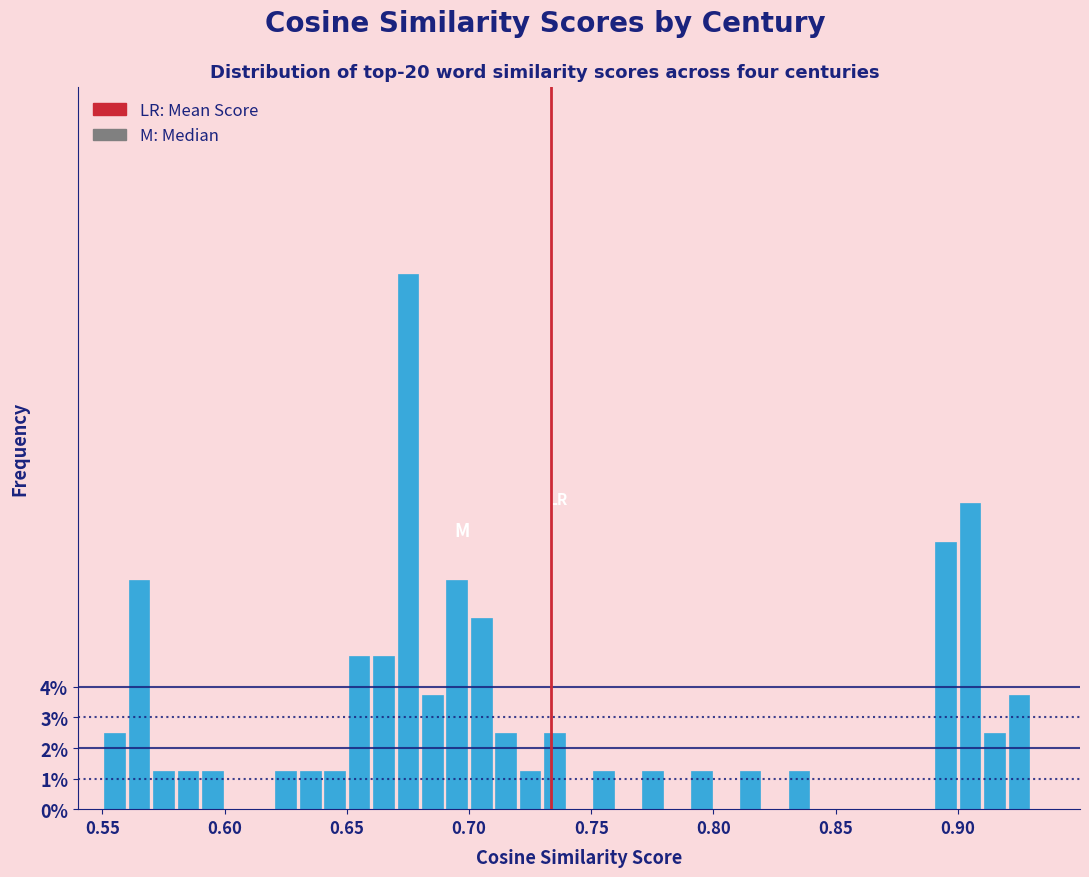

Around what value on the x-axis is the tallest bar? Give the approximate position of its centre, as read against the axis.

0.675